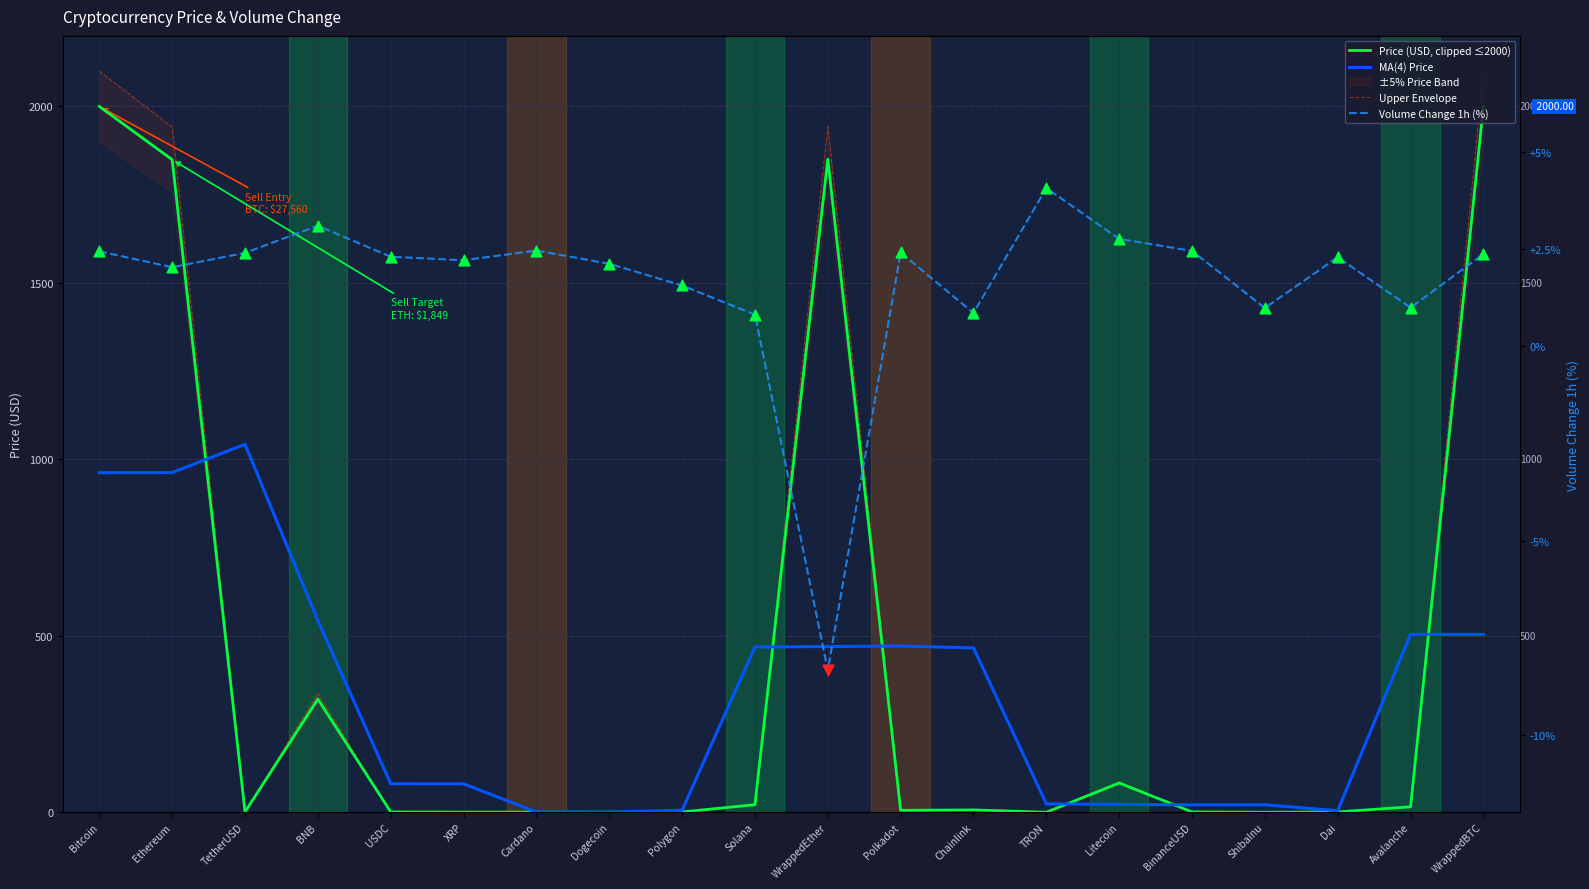

At how many categories does at least one series exceed 1867?

4